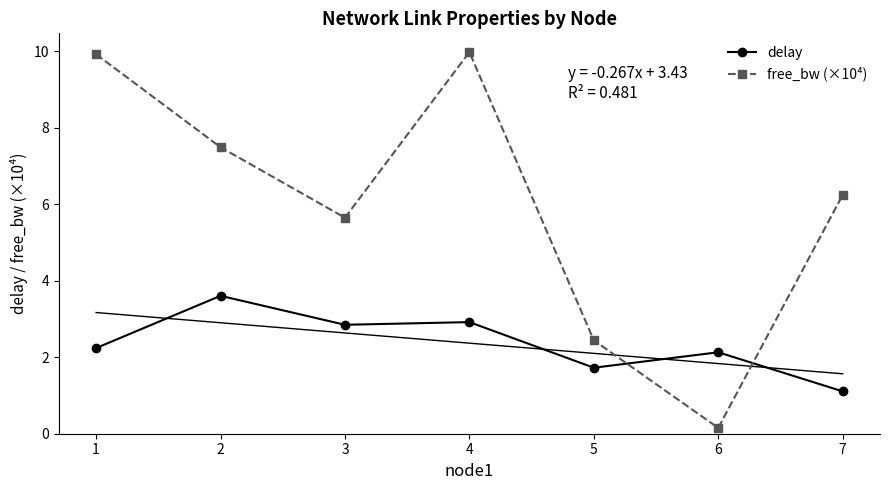

Where is the first local maximum for delay?

2